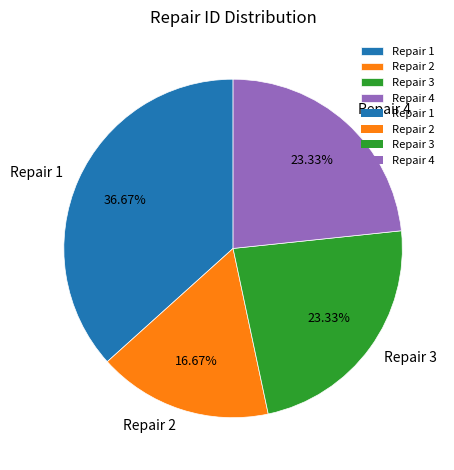

Does any single category account for the majority?

No